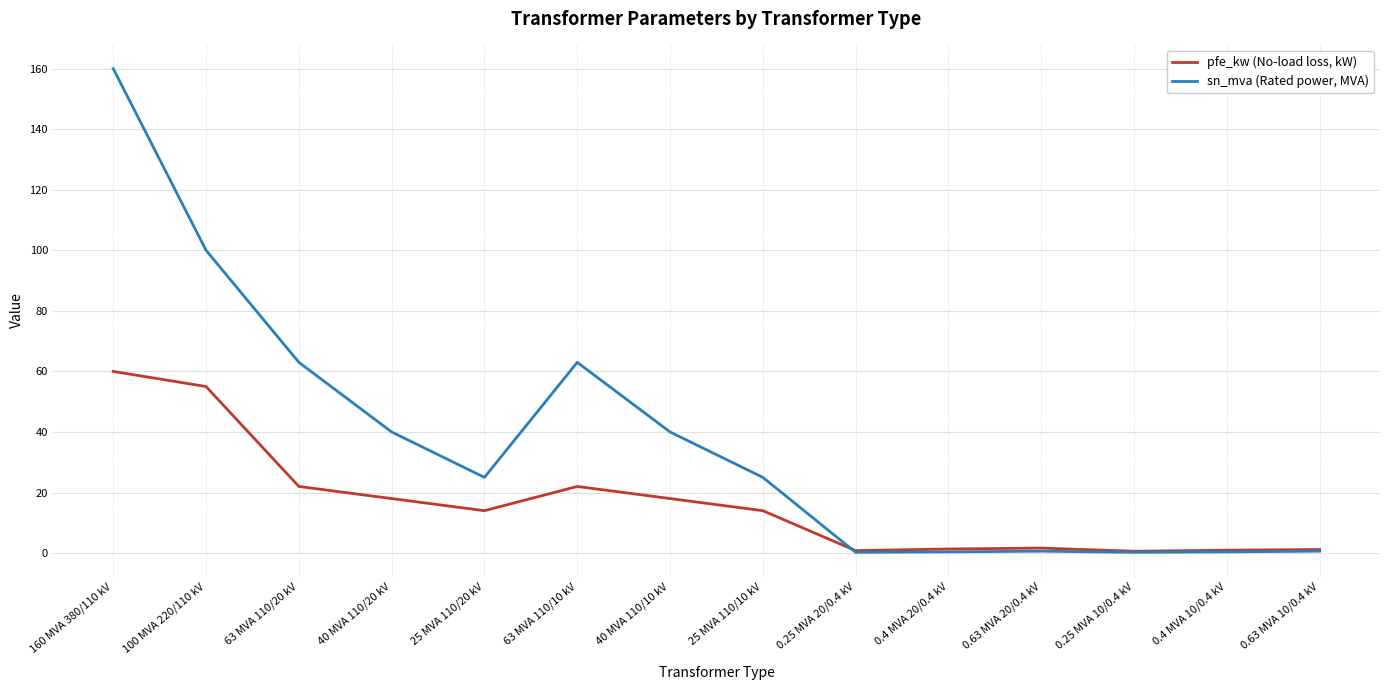

Rank the series by their average value, from lowest to highest.

pfe_kw (No-load loss, kW), sn_mva (Rated power, MVA)